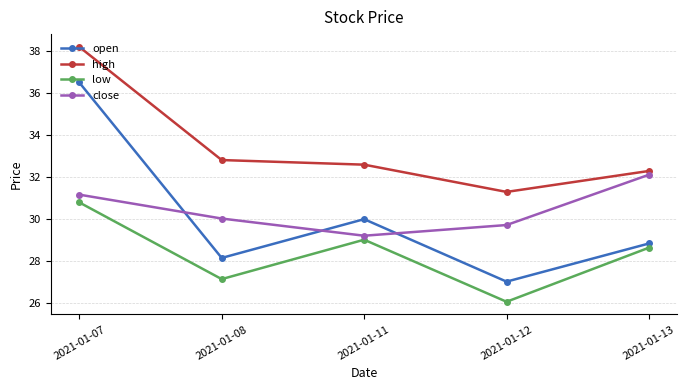

At how many categories does at least one series exceed 29?

5